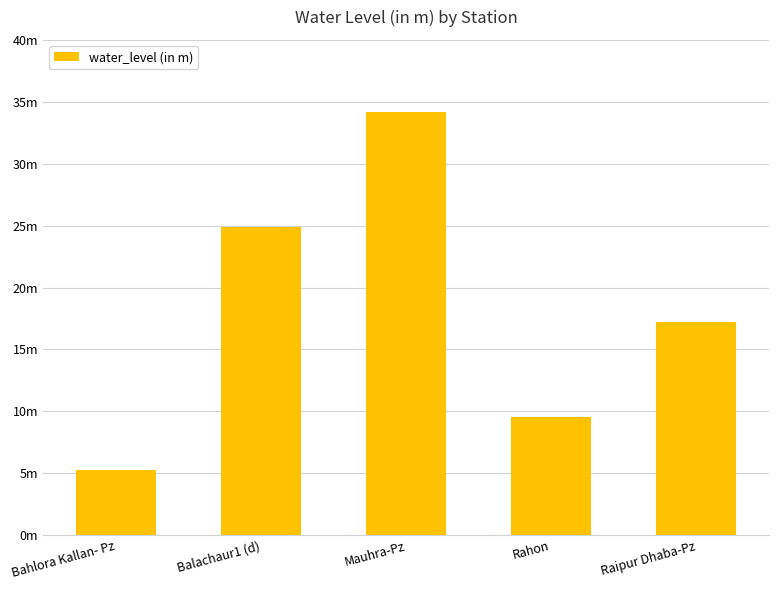

Which category has the lowest value across all series?

Bahlora Kallan- Pz